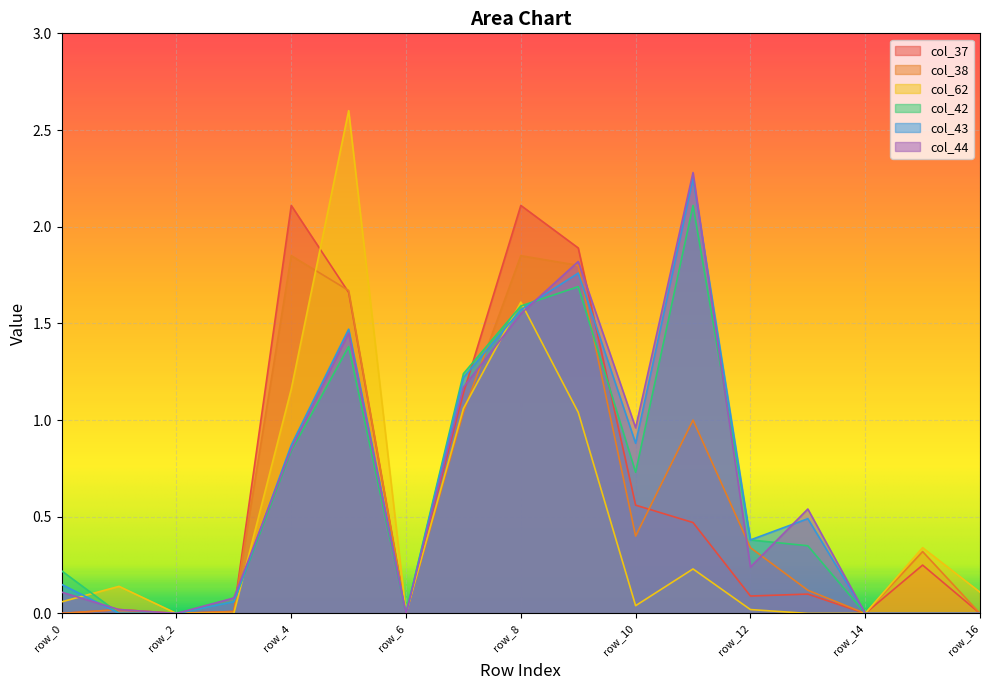

At which category is the sum across all series the highest?

row_8